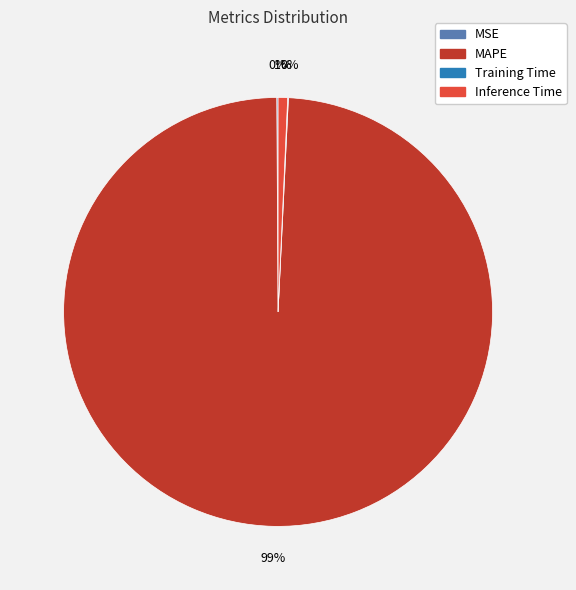

Between Inference Time and MAPE, which is larger?

MAPE